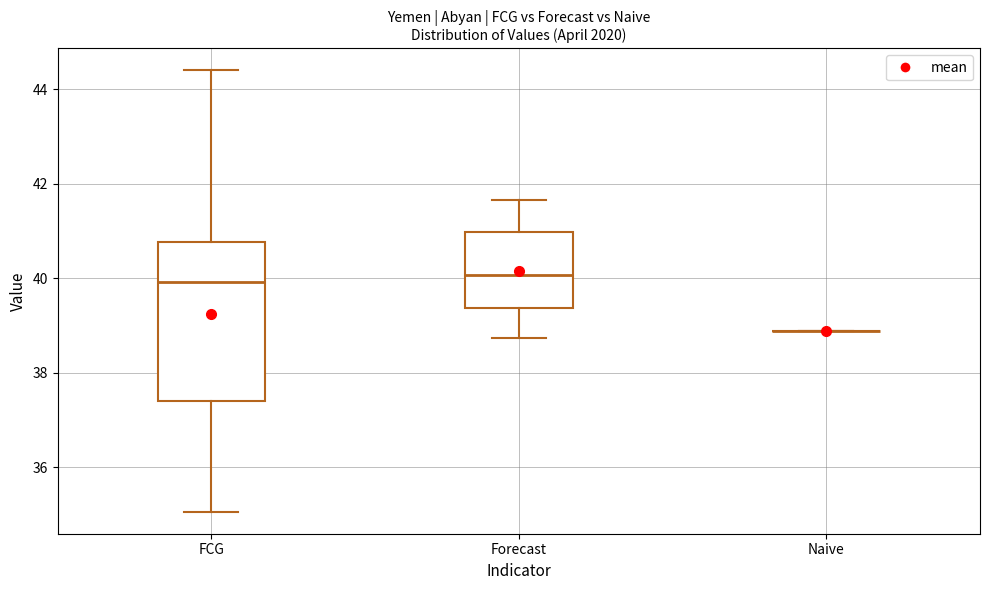

Reading left to right, read every box against the y-axis: the position of its median line, the range the box covers, and the ends of its whiskers. The values are not printed on the chart, so give them approximately, as read against the axis.

FCG: median 40.0, box 37.4 to 40.8, whiskers 35.0 to 44.4
Forecast: median 40.0, box 39.4 to 41.0, whiskers 38.8 to 41.6
Naive: box collapsed to a line at 38.8, whiskers 38.8 to 38.8